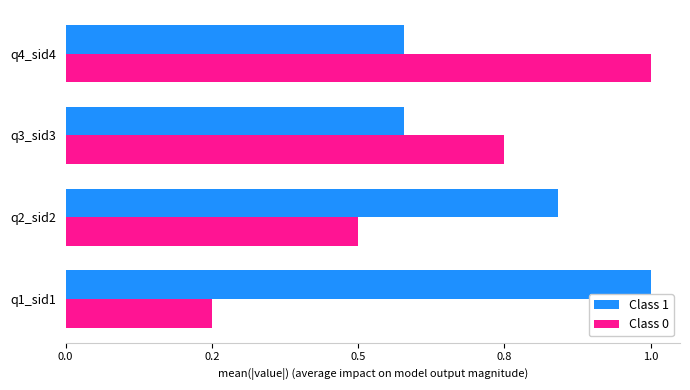

Which series has the widest spread of values?

Class 0